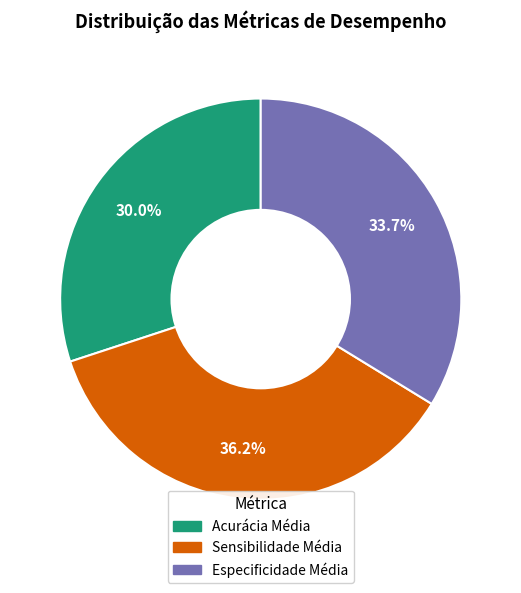

Between Especificidade Média and Acurácia Média, which is larger?

Especificidade Média